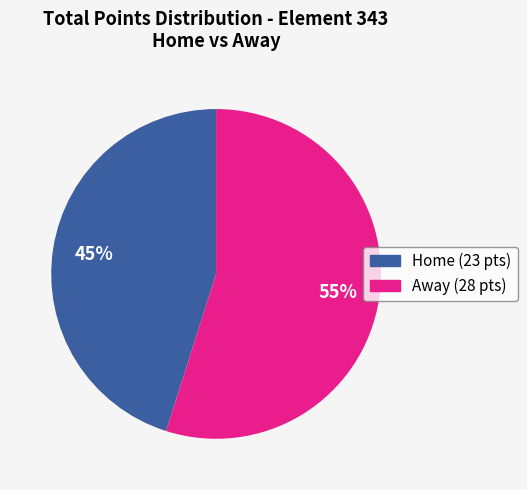

Count the number of slices in the pie.

2